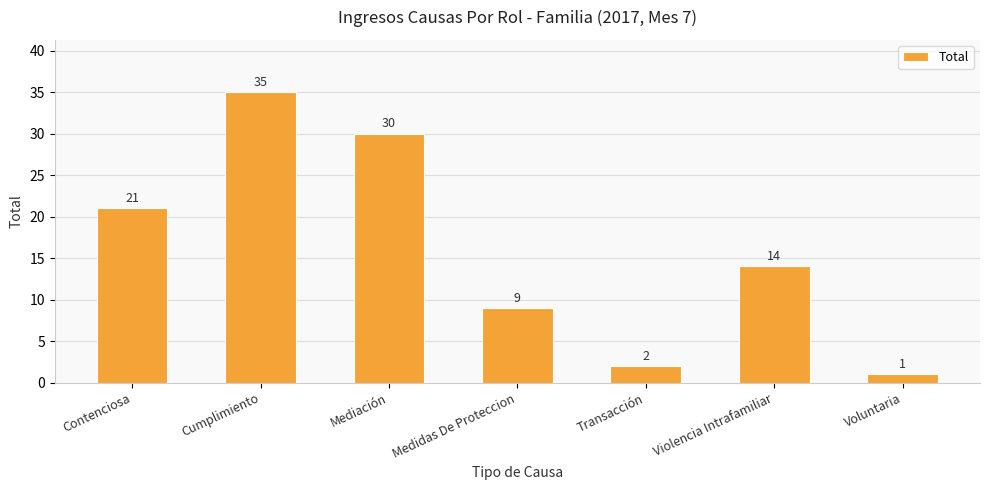

What is the difference between the maximum and second lowest values?

33